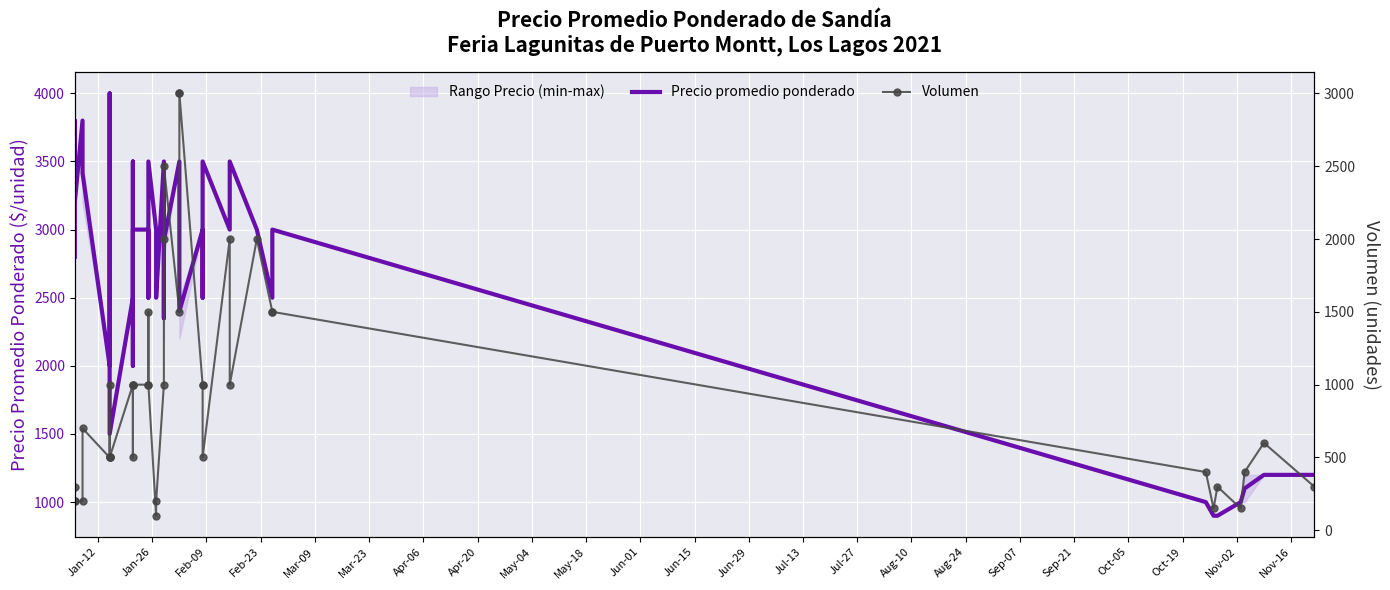

Is this an area chart (filled region under the line)?

No